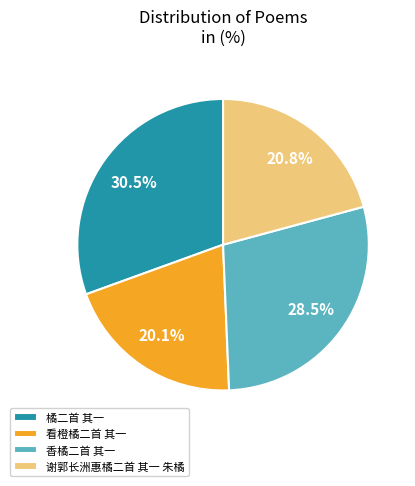

Is it true that 谢郭长洲惠橘二首 其一 朱橘 is 21% of the pie?

True